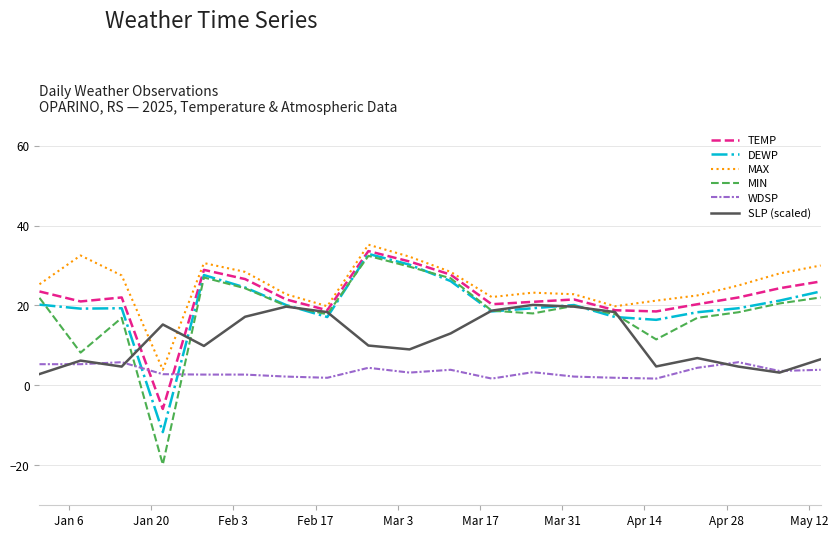

What is the maximum value for MAX?

35.2